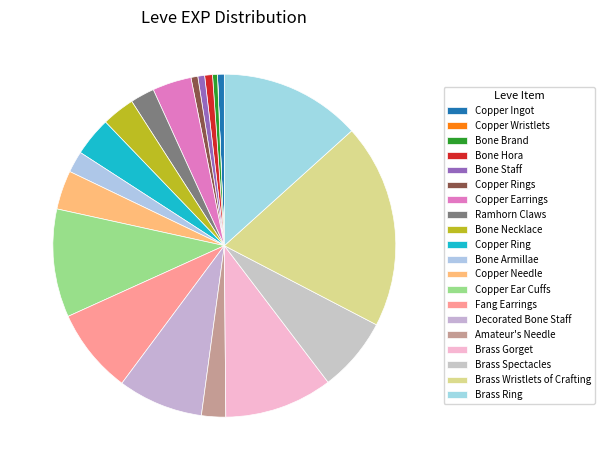

How much of the chart is everything except Copper Wristlets?

100.0%